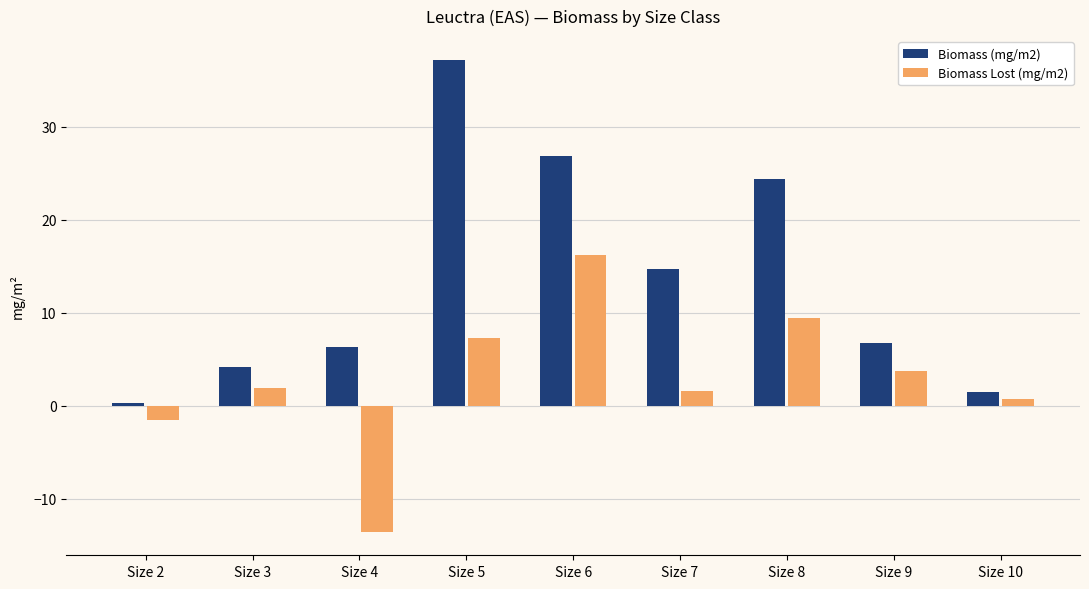

List the series in order of their peak value, highest first.

Biomass (mg/m2), Biomass Lost (mg/m2)